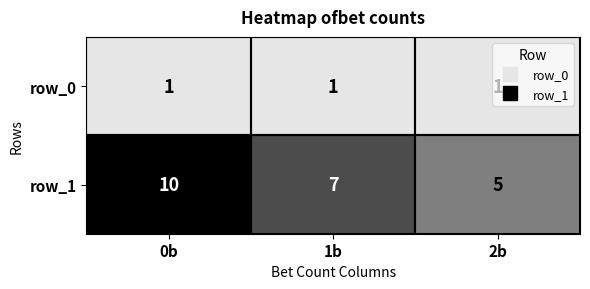

List the series in order of their peak value, lowest first.

row_0, row_1